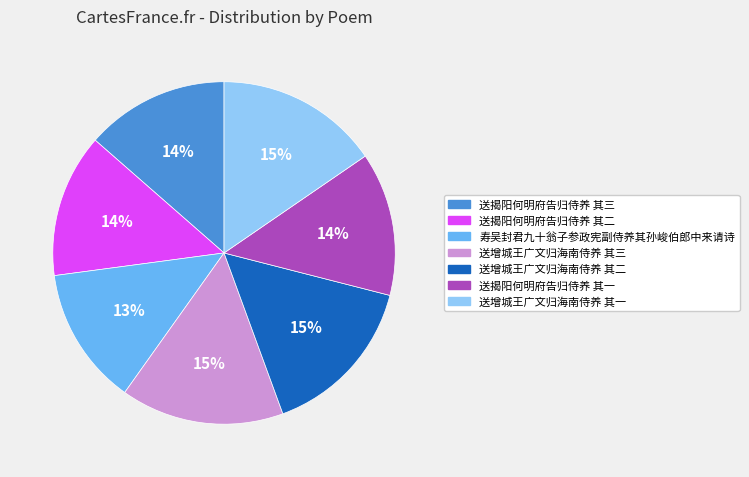

Is there a majority slice in this chart?

No